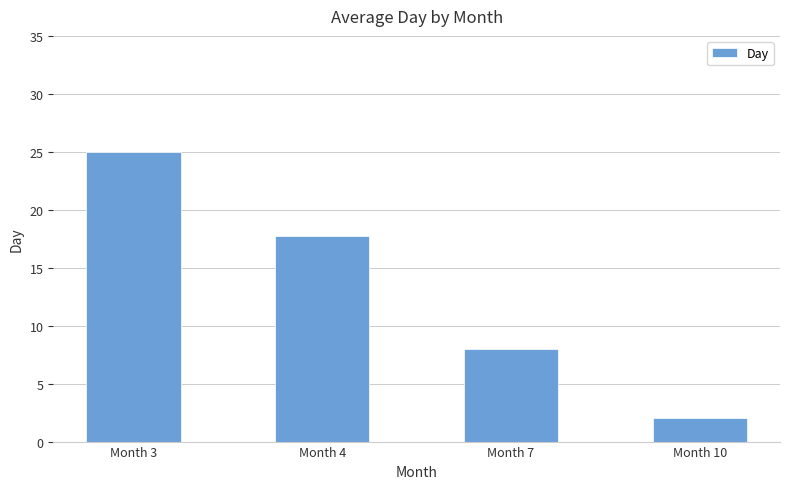

The value at Month 3 is 25.0. True or false?

True